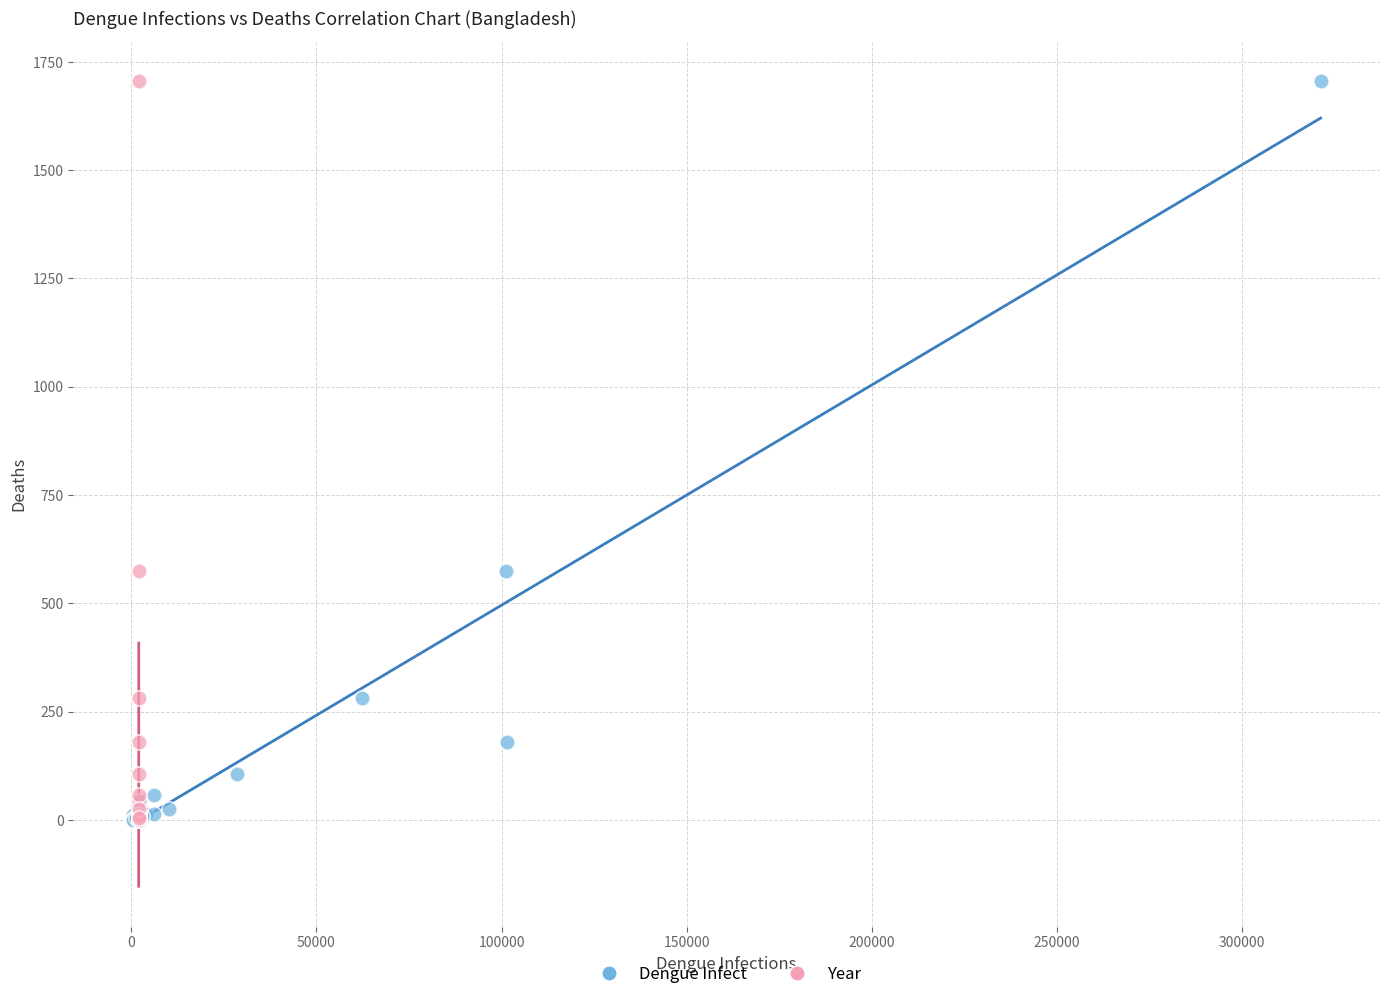

What are all the series names shown in the legend?

Dengue Infect, Year